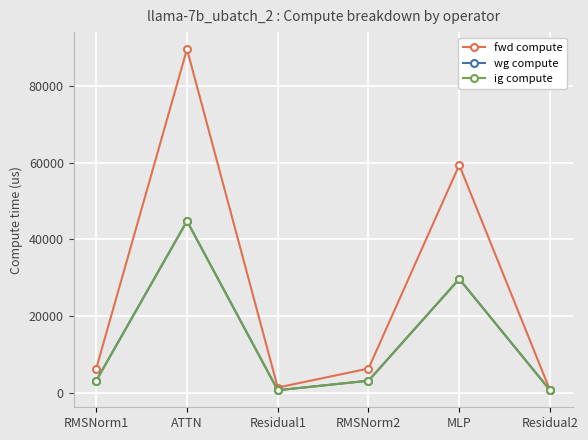

Does the chart display data point markers on the line(s)?

Yes